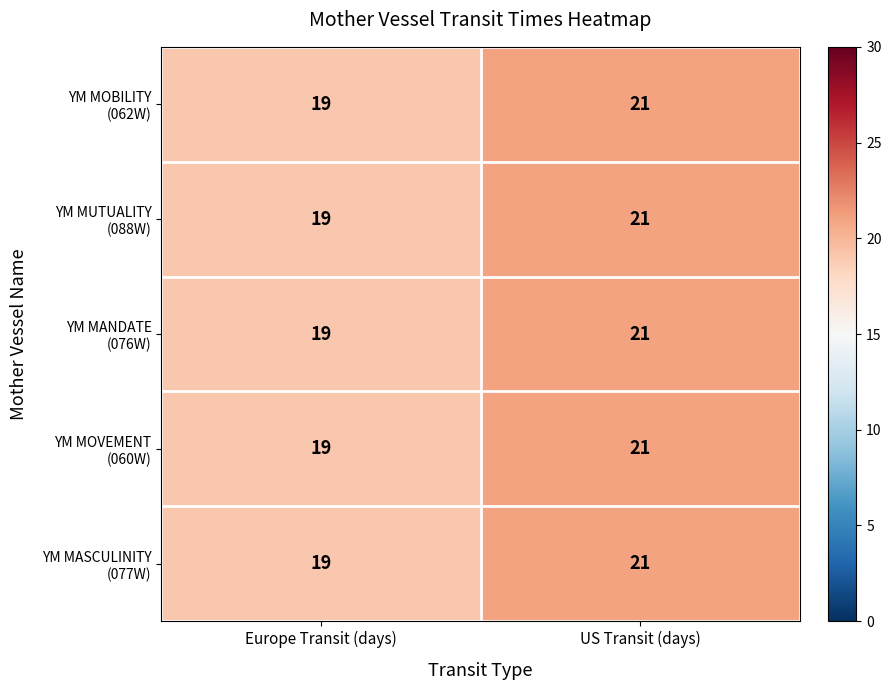

What is the greatest value displayed?

21